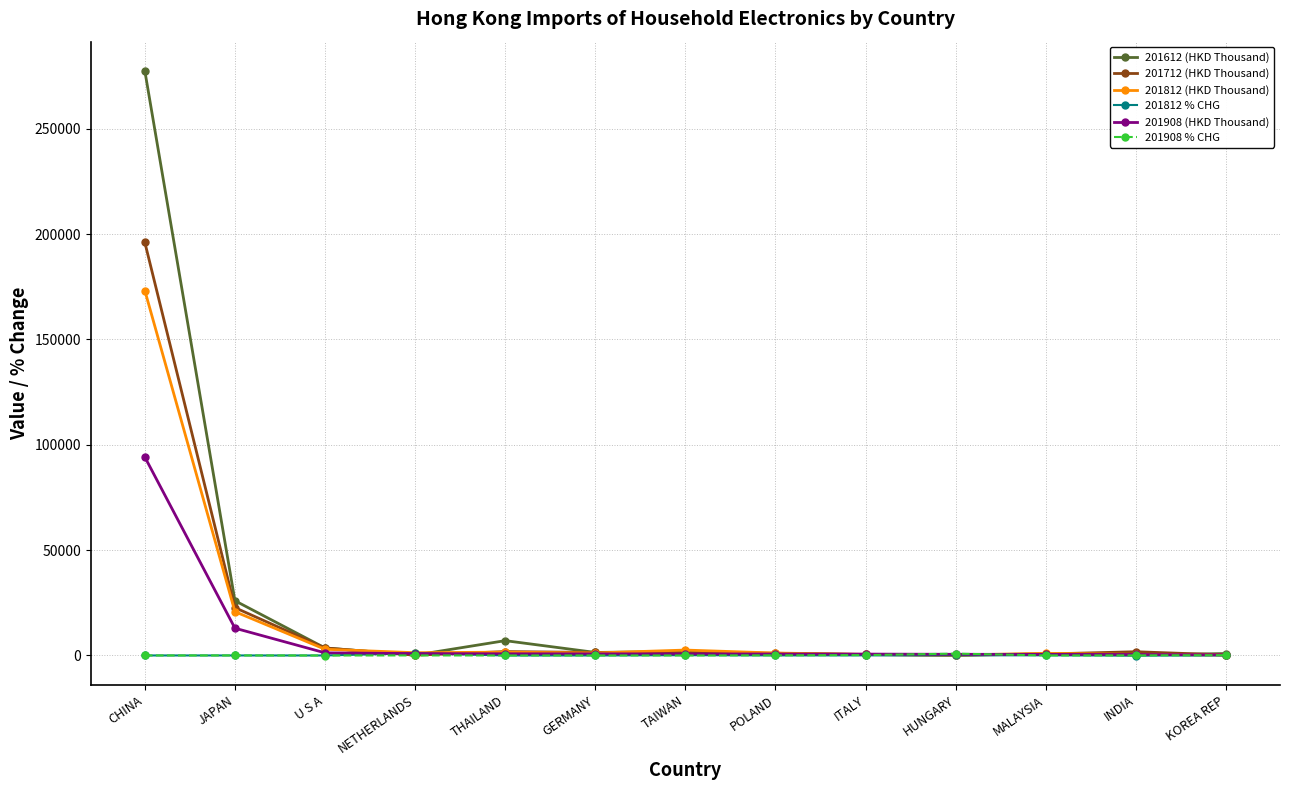

Where do 201812 % CHG and 201908 % CHG first cross each other?

CHINA and JAPAN